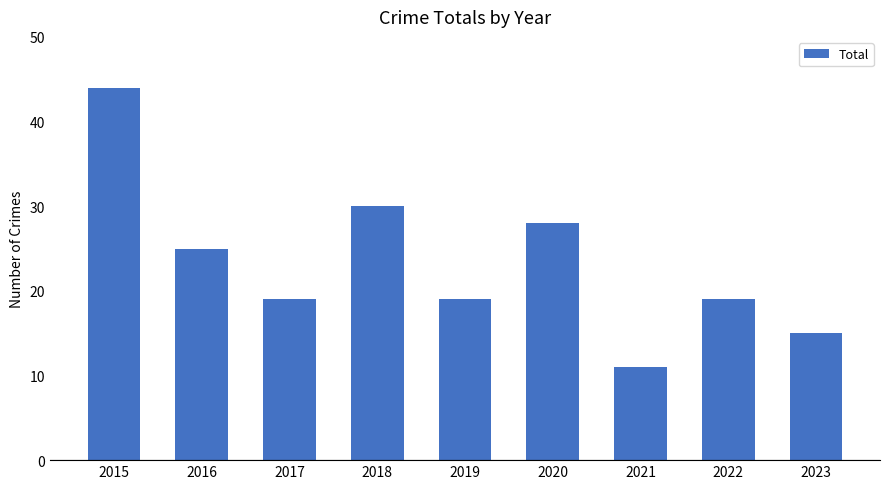

What is the change in value from 2016 to 2021?

-14